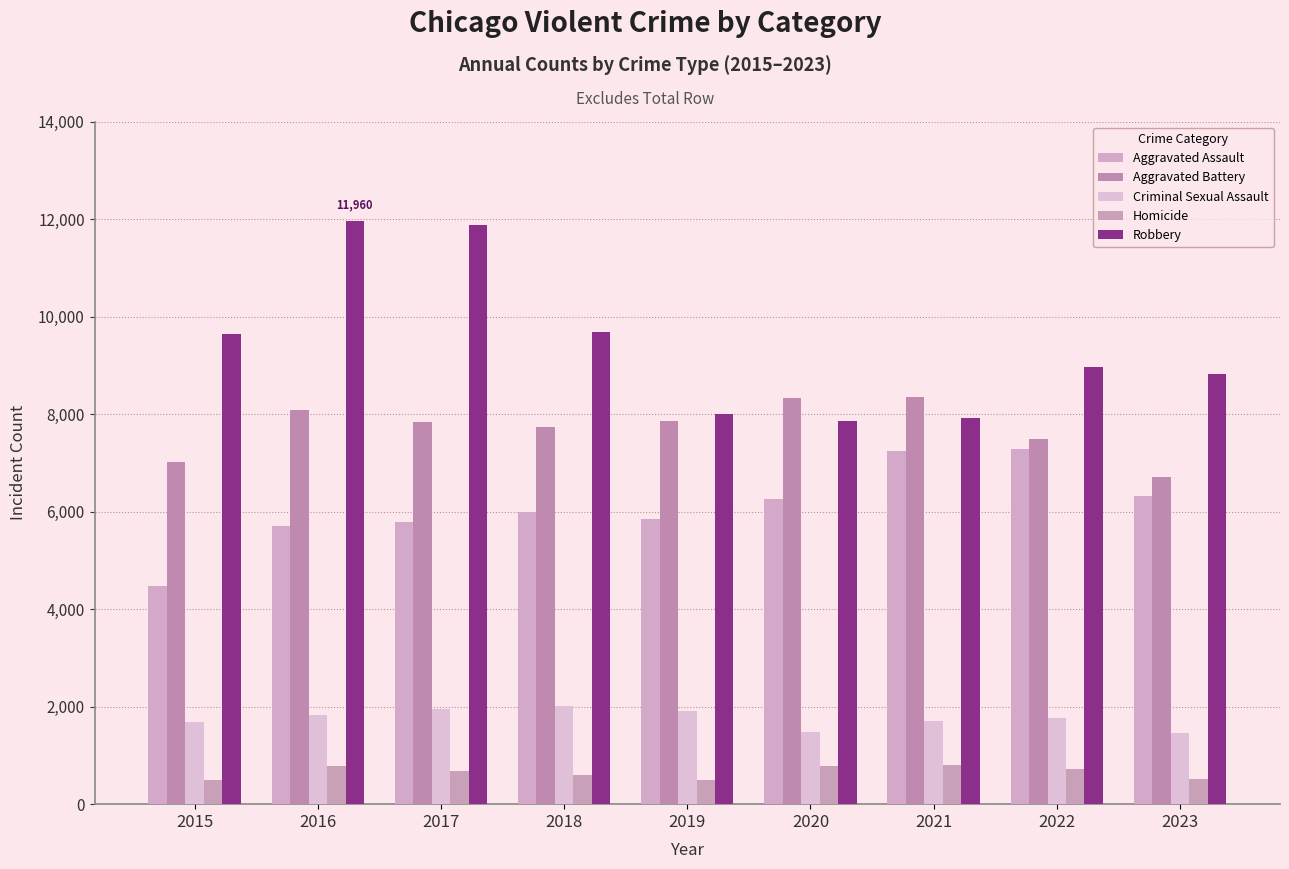

Where is Aggravated Battery nearest to the value 7525?

2022